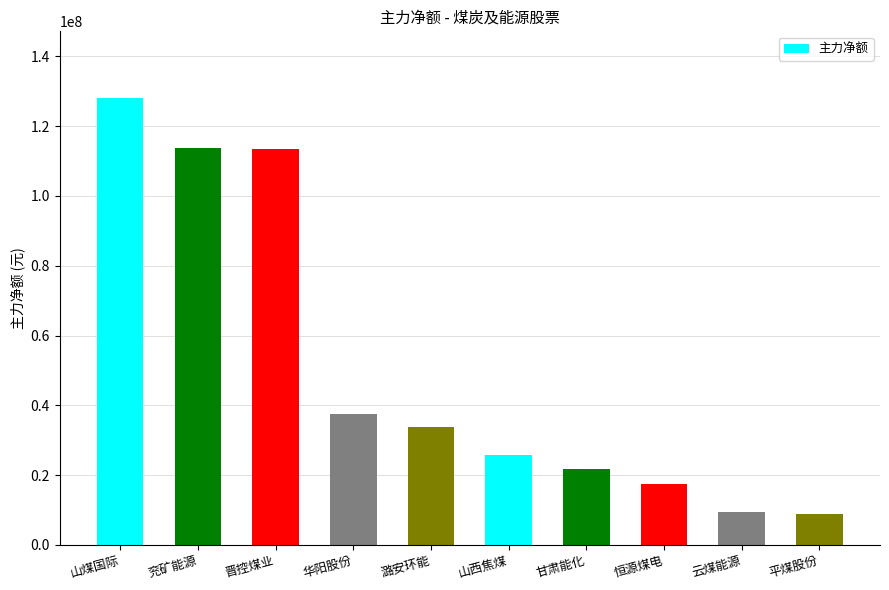

What is the average value?

50952069